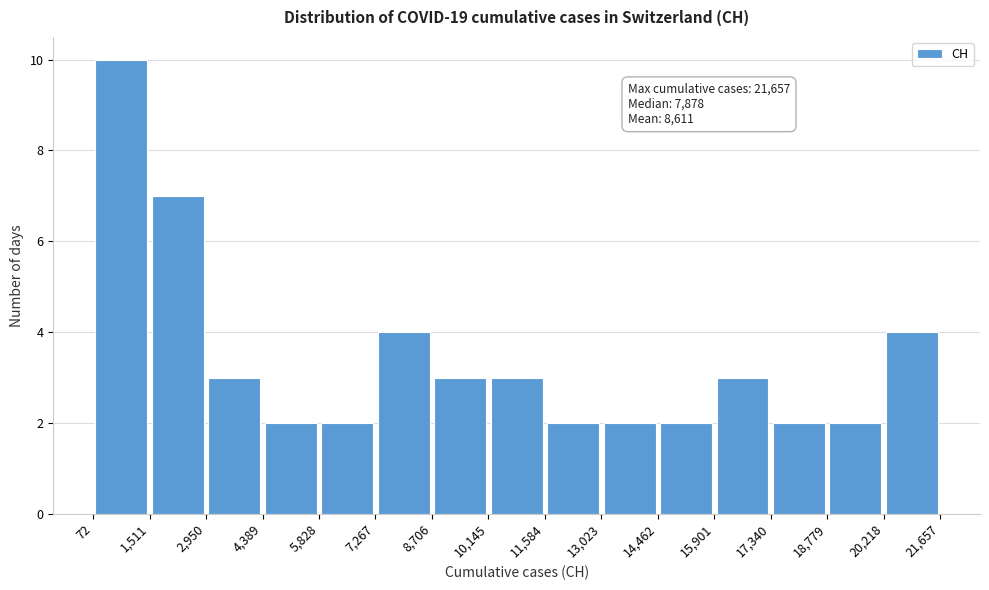

Which range on the x-axis has the tallest bar?

72 to 1,511